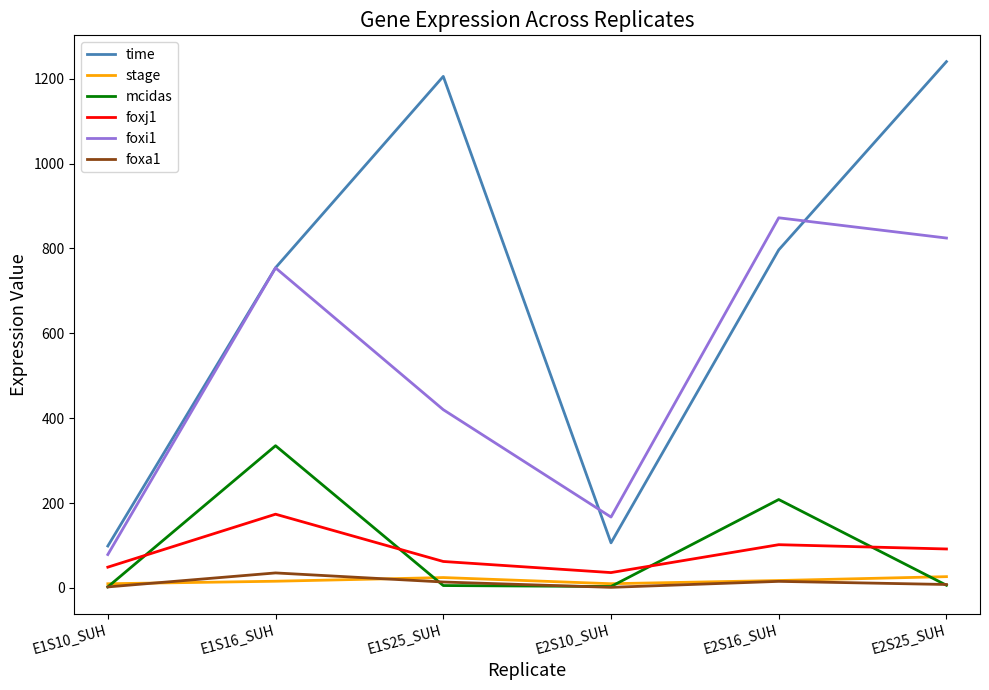

True or false: foxj1 and mcidas cross at least once.

True